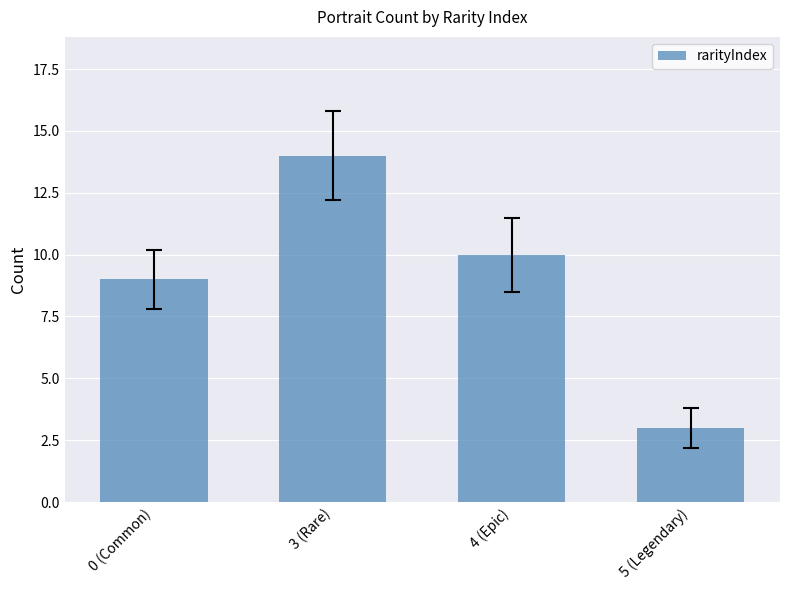

What is the label of the 2nd bar from the left?

3 (Rare)